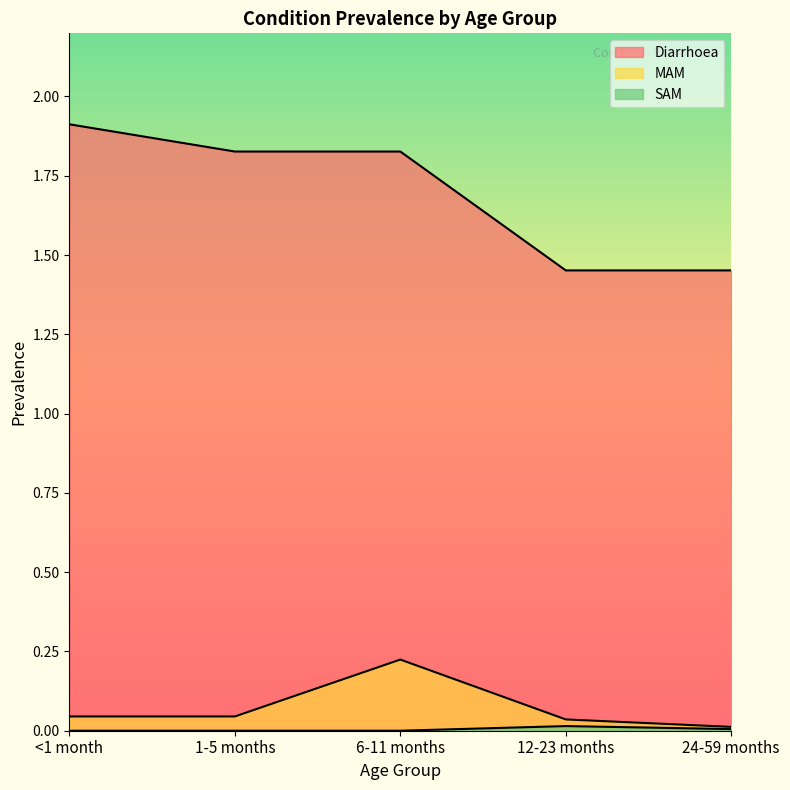

True or false: SAM has more than 0 points higher than both neighbors.

True